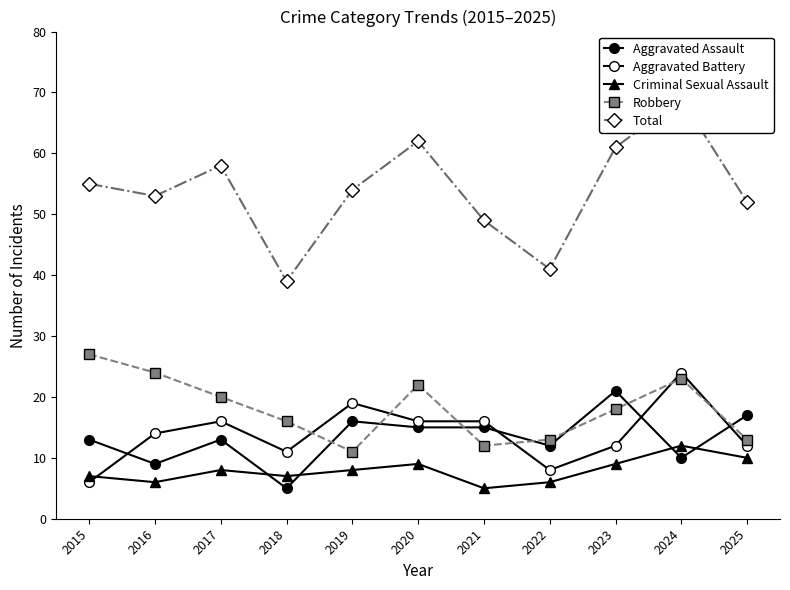

Rank the series by their maximum value, from highest to lowest.

Total, Robbery, Aggravated Battery, Aggravated Assault, Criminal Sexual Assault